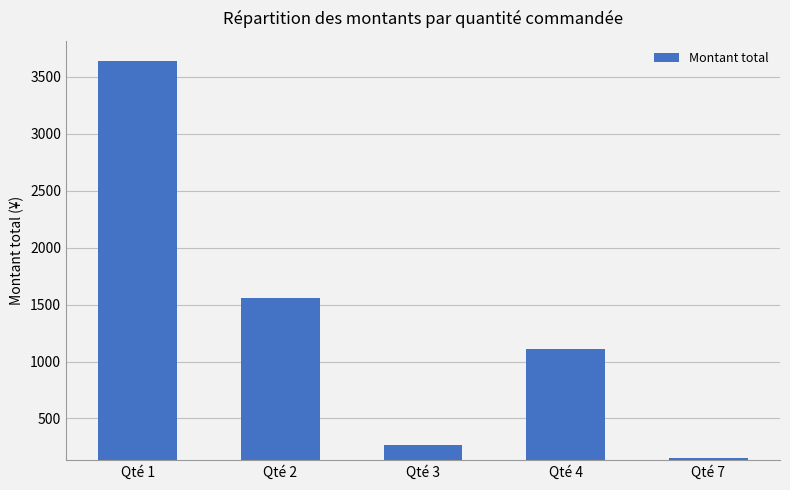

Reading right to left, list all the values displayed in this chart.

Qté 7=154	Qté 4=1108	Qté 3=264	Qté 2=1560	Qté 1=3635